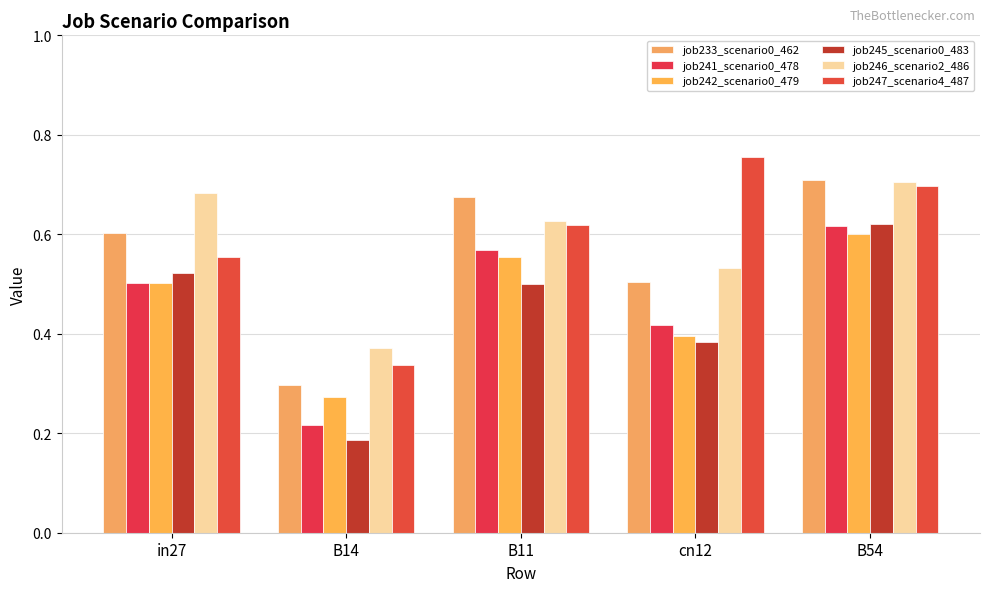

Read the job247_scenario4_487 value at B11.

0.6